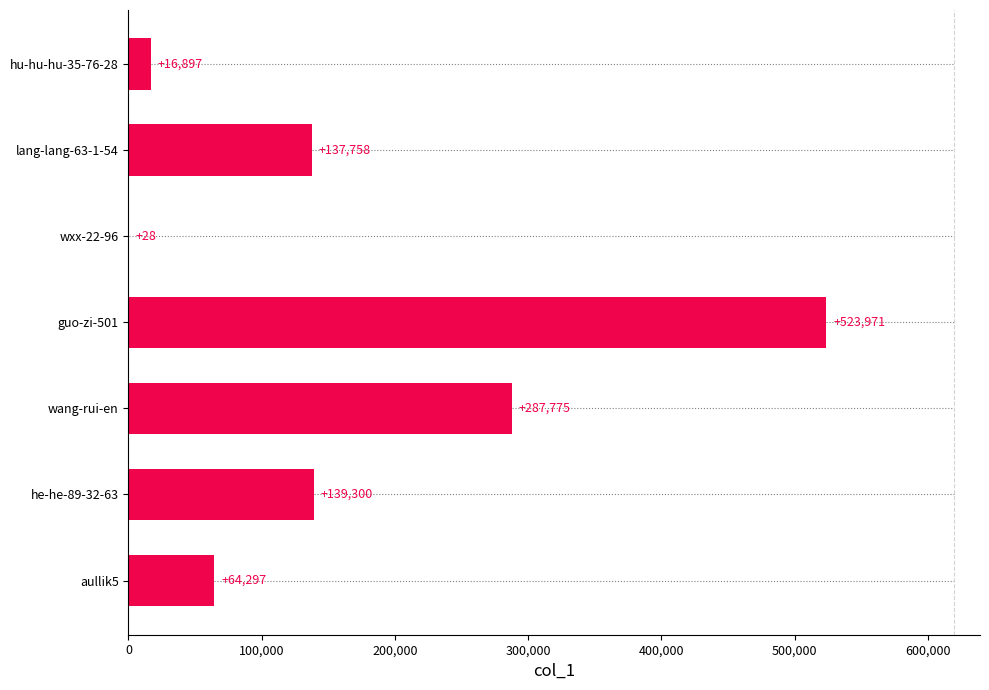

What is the maximum value shown in the chart?

523971